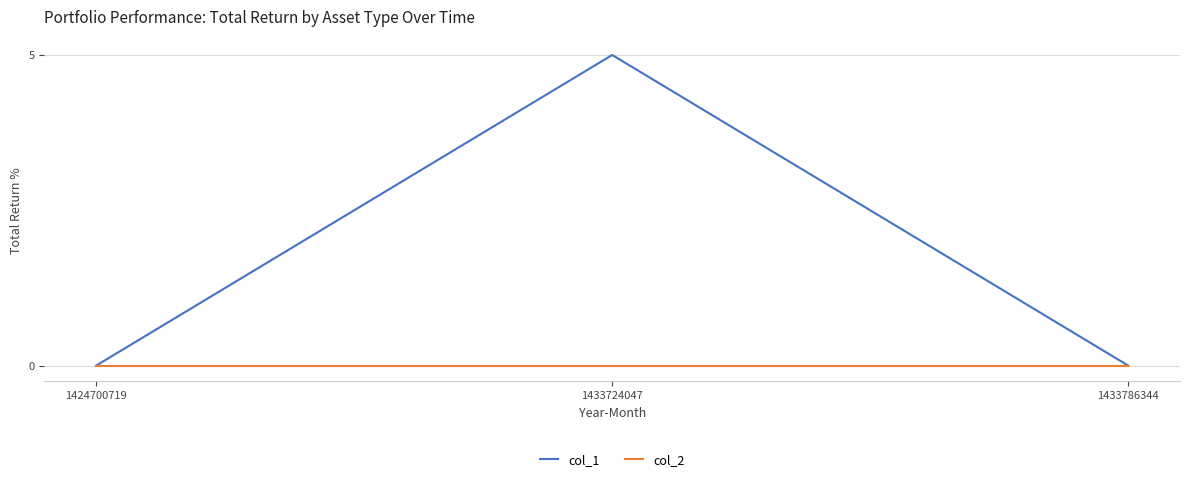

What is the maximum value shown in the chart?

5